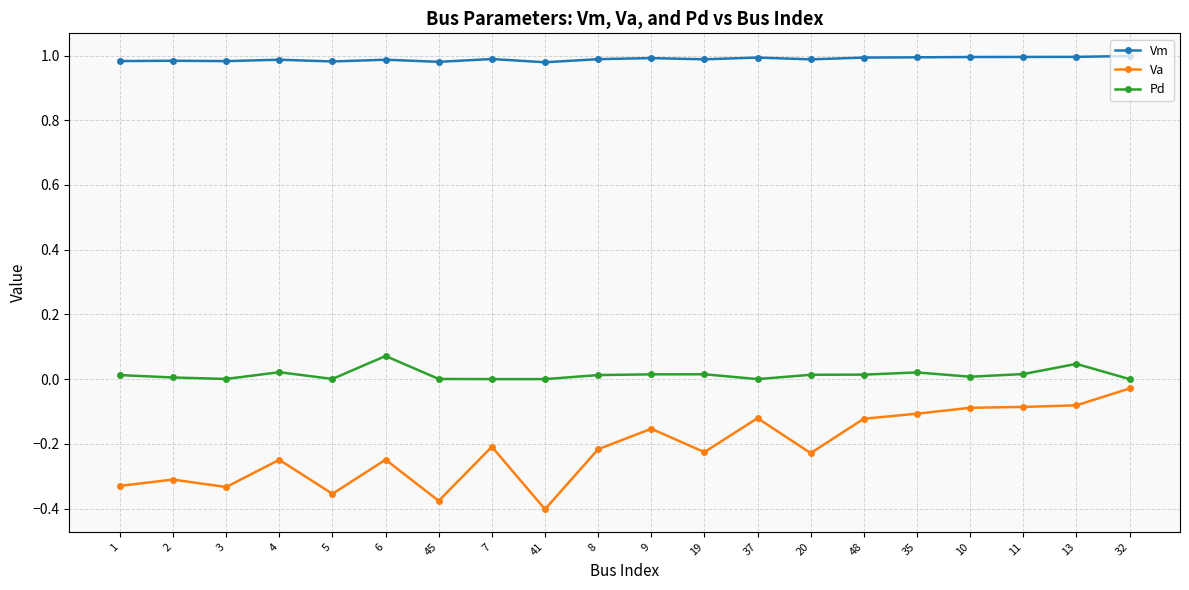

List the series in order of their peak value, highest first.

Vm, Pd, Va